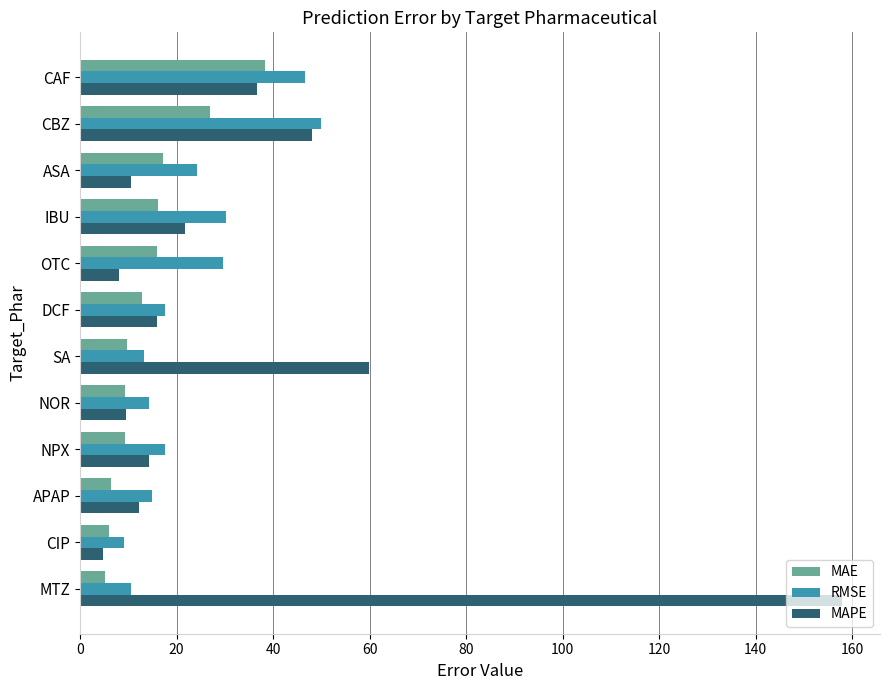

Rank the series by their maximum value, from highest to lowest.

MAPE, RMSE, MAE